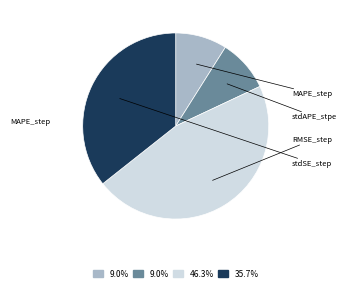

The stdAPE_stpe slice represents 9% of the pie. True or false?

True